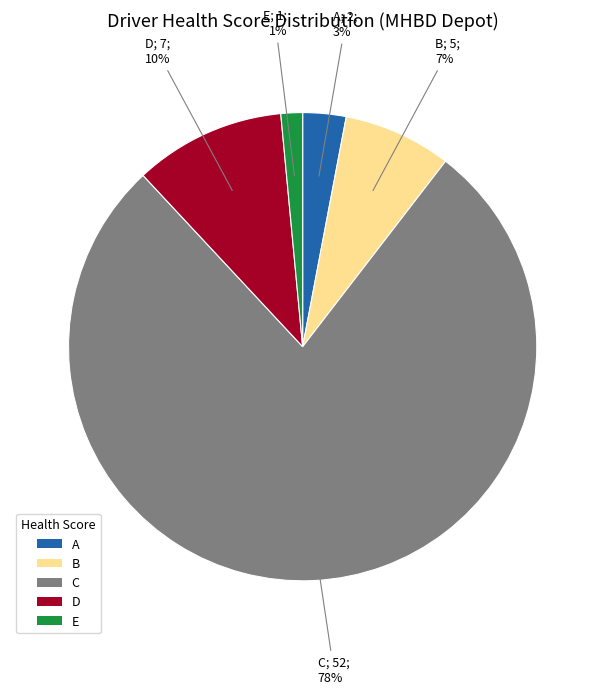

Is there a majority slice in this chart?

Yes